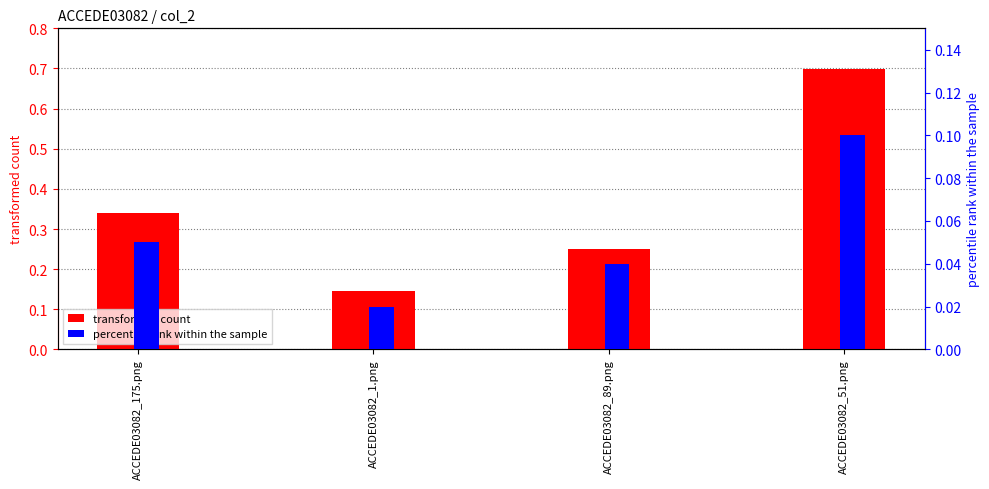

Rank the categories by percentile rank within the sample value from lowest to highest.

ACCEDE03082_1.png, ACCEDE03082_89.png, ACCEDE03082_175.png, ACCEDE03082_51.png